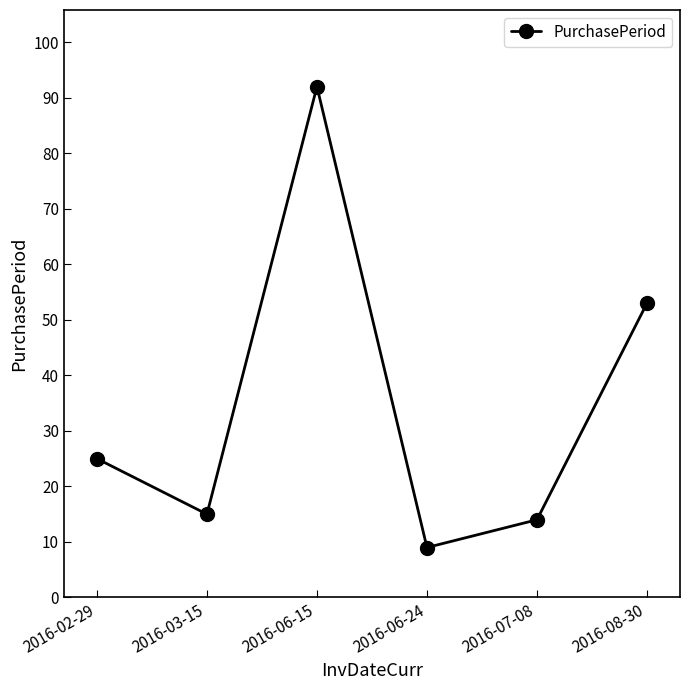

What is the label of the 3rd point from the right?

2016-06-24